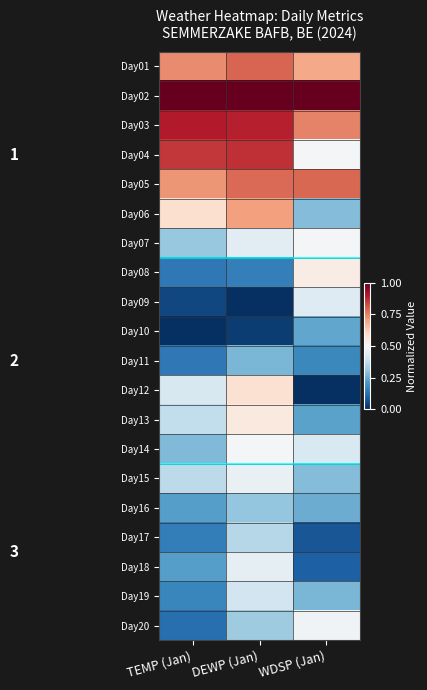

Reading left to right, transcribe all the data shown in this chart.

Day01: TEMP (Jan)=0.7	DEWP (Jan)=0.8	WDSP (Jan)=0.7
Day02: TEMP (Jan)=1.0	DEWP (Jan)=1.0	WDSP (Jan)=1.0
Day03: TEMP (Jan)=0.9	DEWP (Jan)=0.9	WDSP (Jan)=0.7
Day04: TEMP (Jan)=0.9	DEWP (Jan)=0.9	WDSP (Jan)=0.5
Day05: TEMP (Jan)=0.7	DEWP (Jan)=0.8	WDSP (Jan)=0.8
Day06: TEMP (Jan)=0.6	DEWP (Jan)=0.7	WDSP (Jan)=0.3
Day07: TEMP (Jan)=0.3	DEWP (Jan)=0.4	WDSP (Jan)=0.5
Day08: TEMP (Jan)=0.1	DEWP (Jan)=0.2	WDSP (Jan)=0.5
Day09: TEMP (Jan)=0.0	DEWP (Jan)=0.0	WDSP (Jan)=0.4
Day10: TEMP (Jan)=0.0	DEWP (Jan)=0.0	WDSP (Jan)=0.2
Day11: TEMP (Jan)=0.1	DEWP (Jan)=0.3	WDSP (Jan)=0.2
Day12: TEMP (Jan)=0.4	DEWP (Jan)=0.6	WDSP (Jan)=0.0
Day13: TEMP (Jan)=0.4	DEWP (Jan)=0.5	WDSP (Jan)=0.2
Day14: TEMP (Jan)=0.3	DEWP (Jan)=0.5	WDSP (Jan)=0.4
Day15: TEMP (Jan)=0.4	DEWP (Jan)=0.5	WDSP (Jan)=0.3
Day16: TEMP (Jan)=0.2	DEWP (Jan)=0.3	WDSP (Jan)=0.3
Day17: TEMP (Jan)=0.2	DEWP (Jan)=0.4	WDSP (Jan)=0.1
Day18: TEMP (Jan)=0.2	DEWP (Jan)=0.5	WDSP (Jan)=0.1
Day19: TEMP (Jan)=0.2	DEWP (Jan)=0.4	WDSP (Jan)=0.3
Day20: TEMP (Jan)=0.1	DEWP (Jan)=0.3	WDSP (Jan)=0.5